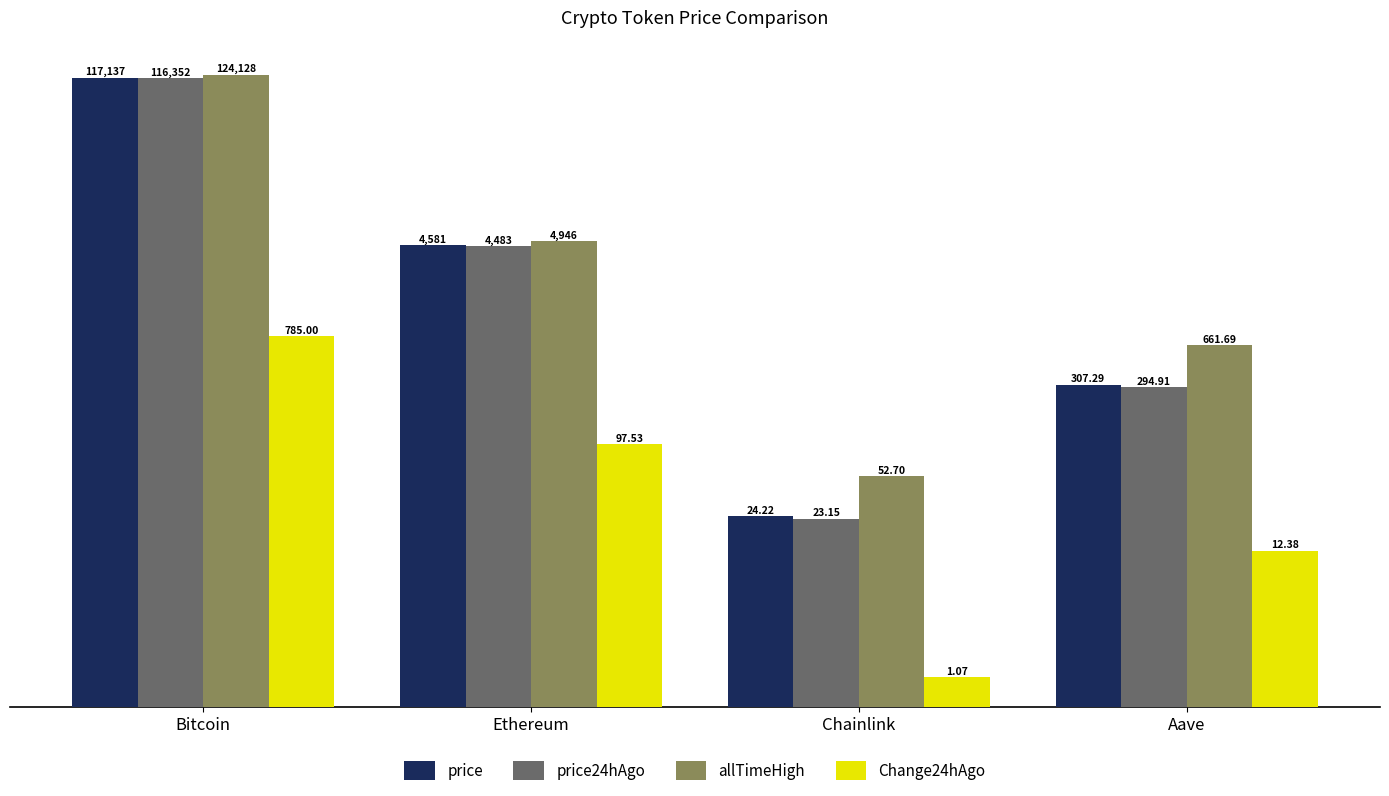

True or false: price has a value of 517.1 at Aave.

False